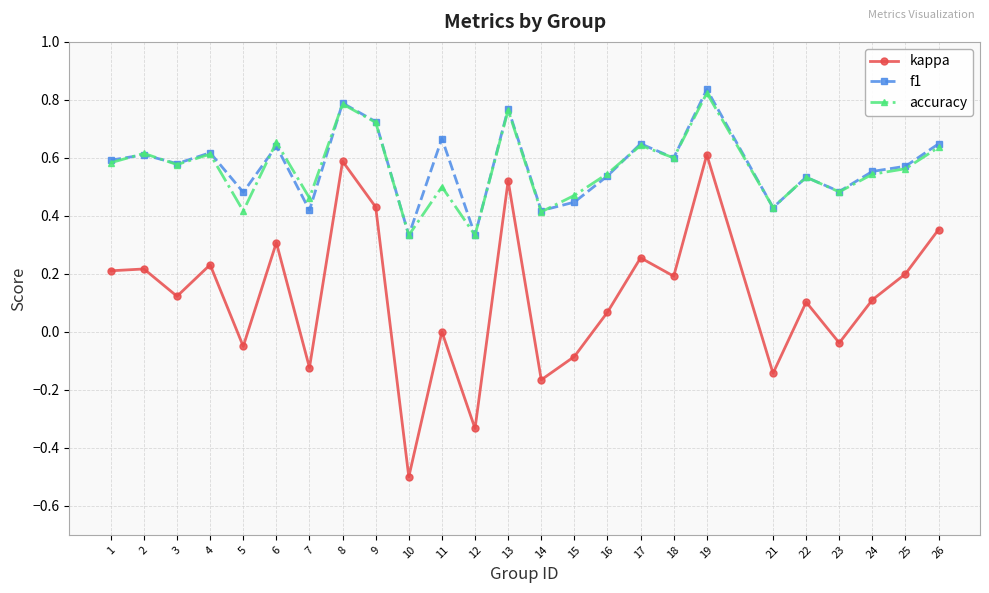

The value of kappa at 4 is 0.3. True or false?

False